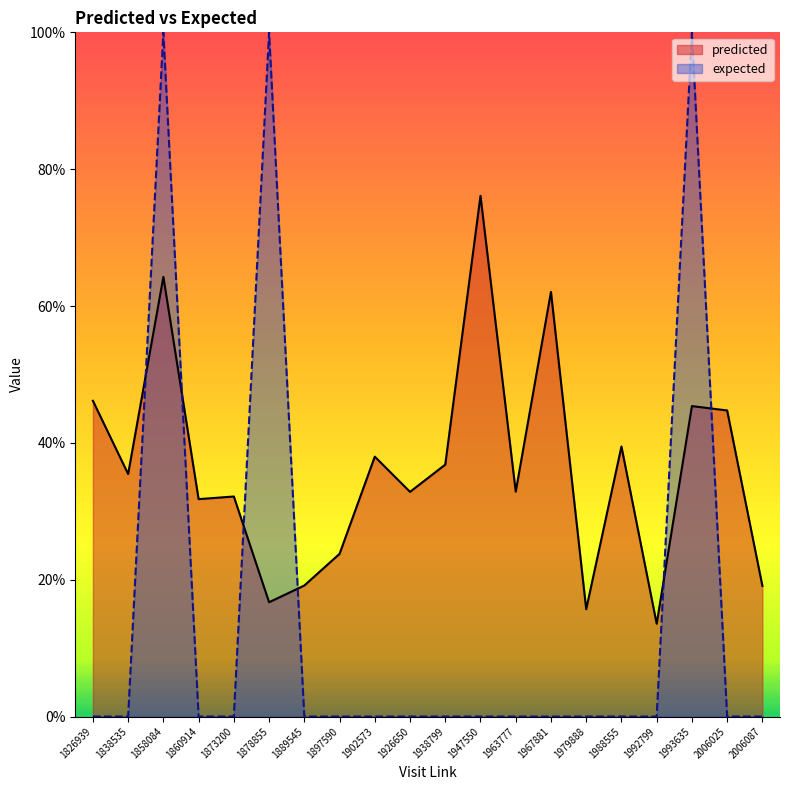

Rank the series by their average value, from highest to lowest.

predicted, expected